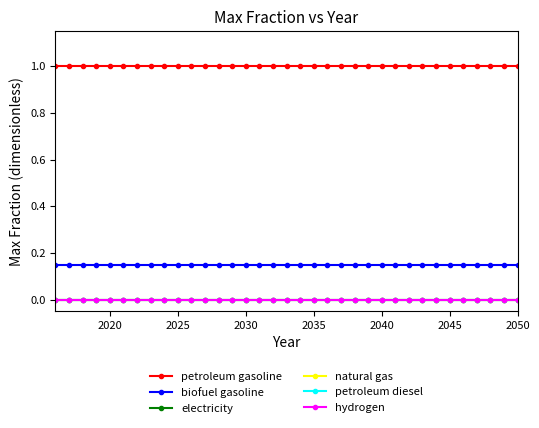

Is this an area chart (filled region under the line)?

No